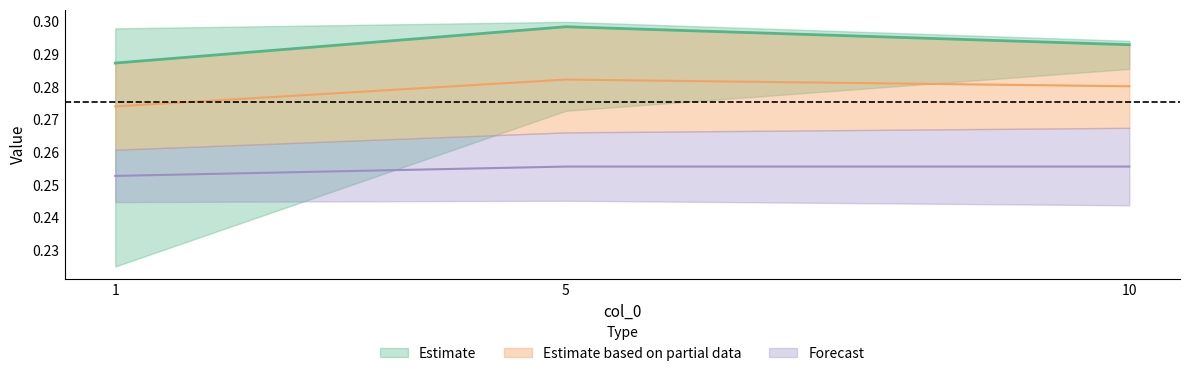

Is it true that 2 equals 0.3 at 1?

True